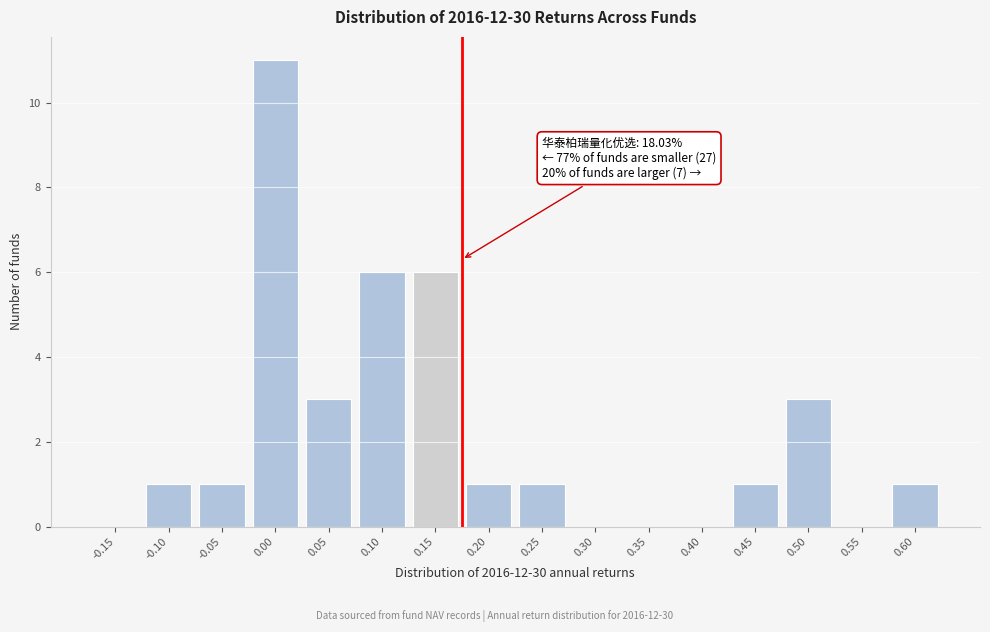

Reading left to right, extract all data points from this chart.

-0.15=0	-0.10=1	-0.05=1	0.00=11	0.05=3	0.10=6	0.15=6	0.20=1	0.25=1	0.30=0	0.35=0	0.40=0	0.45=1	0.50=3	0.55=0	0.60=1